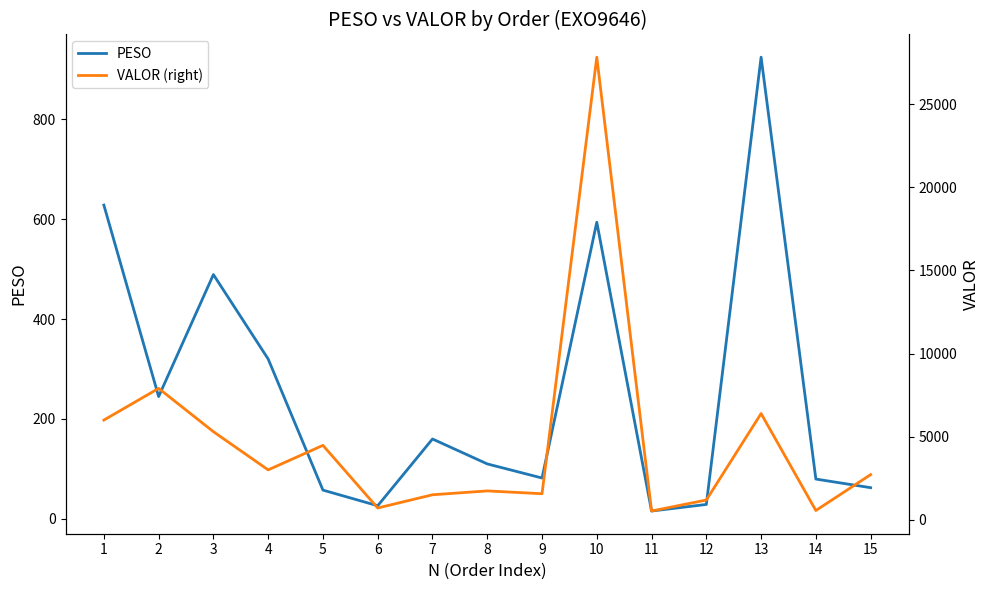

The value of PESO at 6 is 16.3. True or false?

False